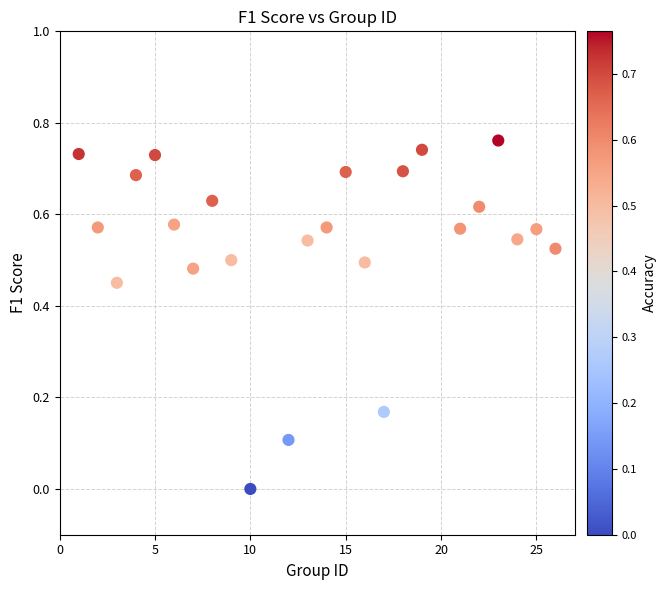

What is the range of X values (max minus min)?

25.0